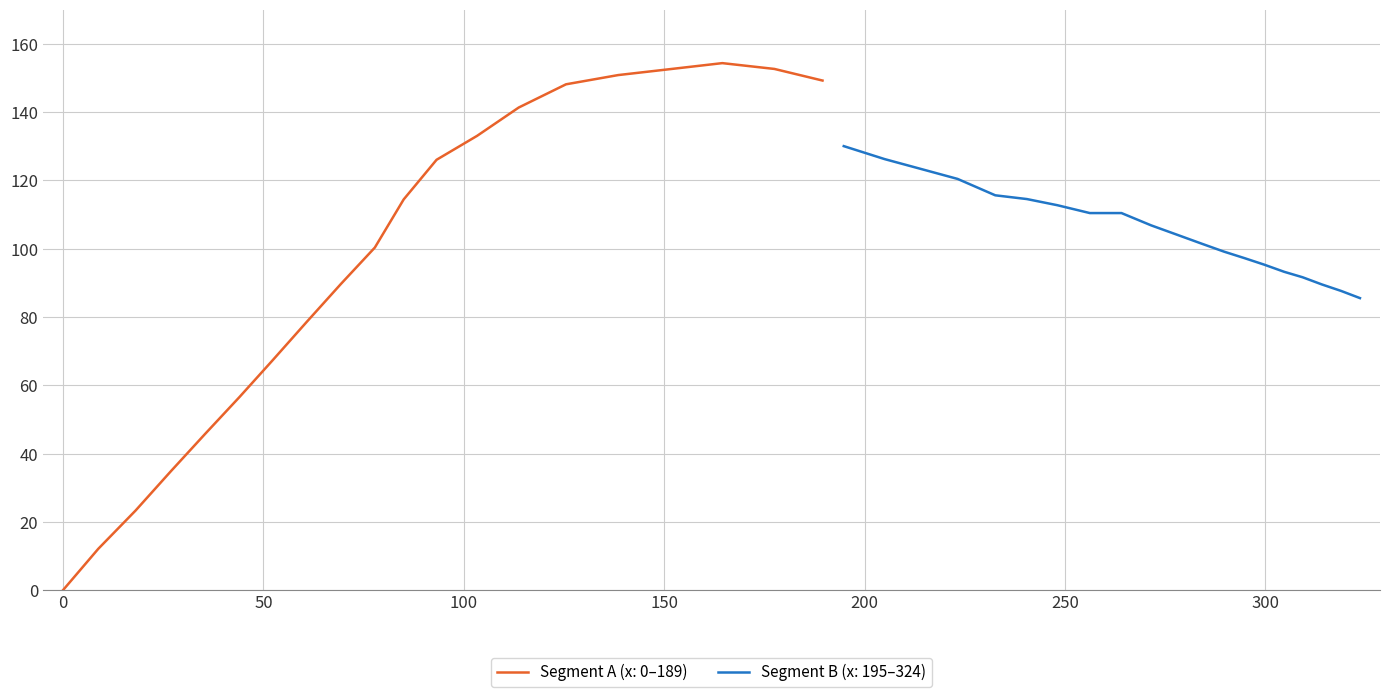

True or false: there are more than 2 points higher than both neighbors.

False